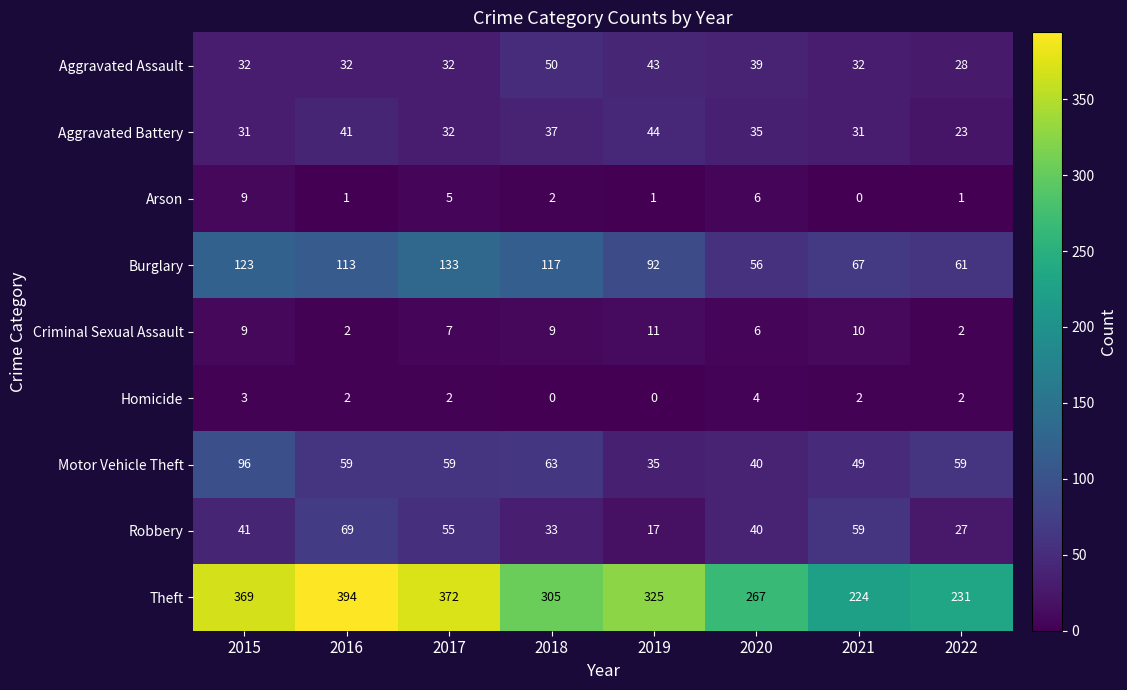

What is the maximum value shown in the chart?

394